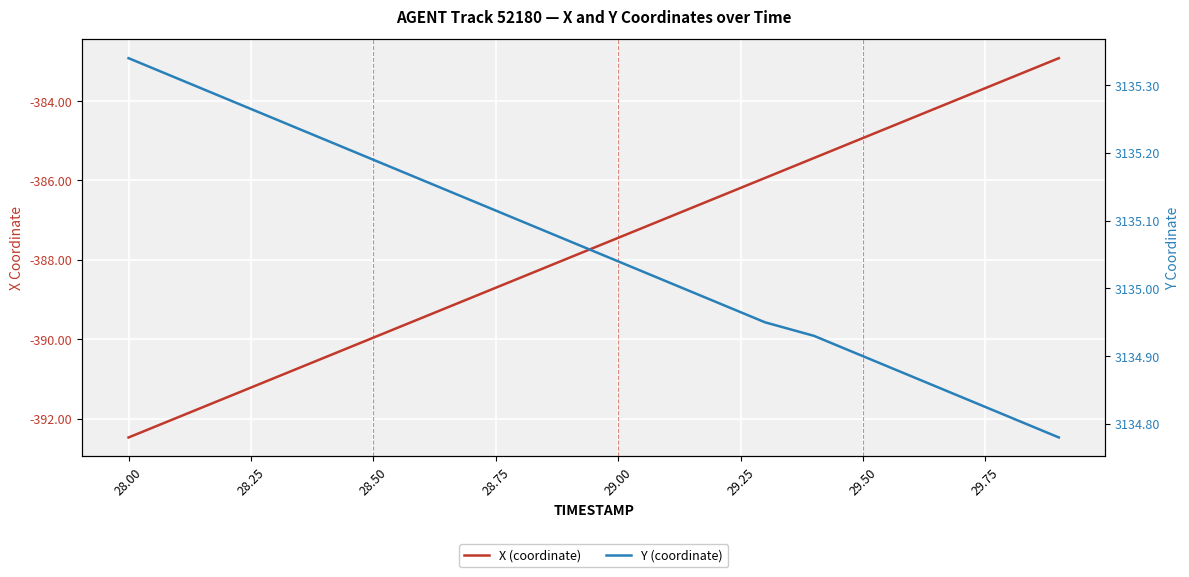

True or false: Y (coordinate) and X (coordinate) cross at least once.

False